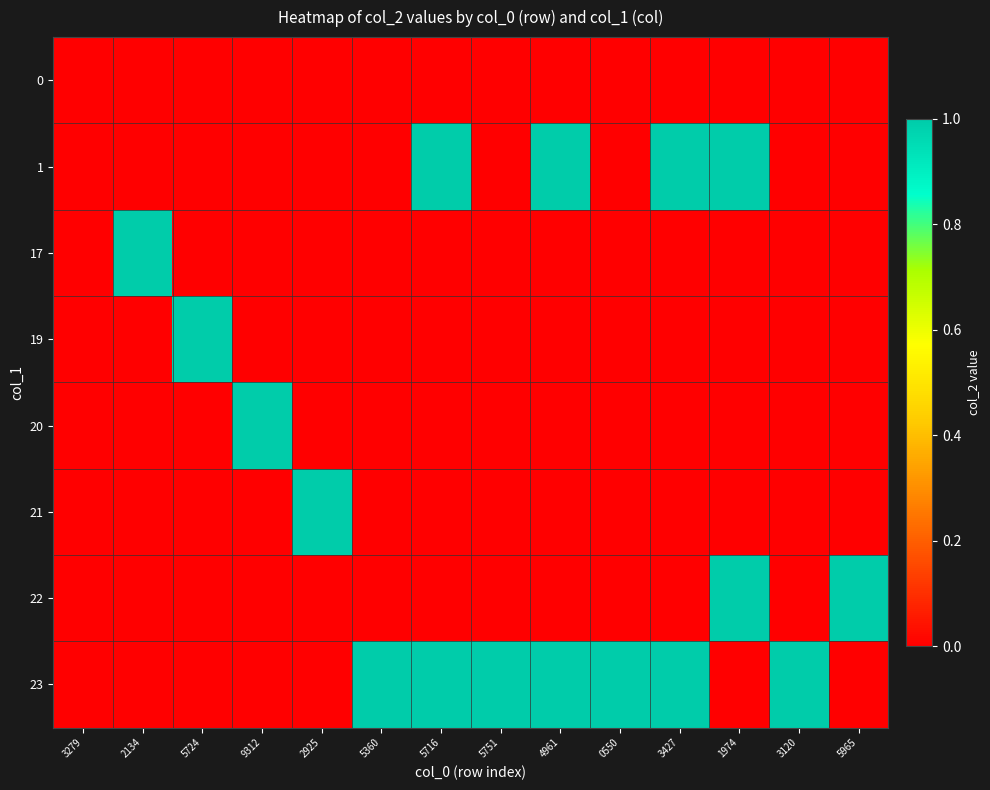

Rank the series at 5751 from lowest to highest value.

0, 1, 17, 19, 20, 21, 22, 23